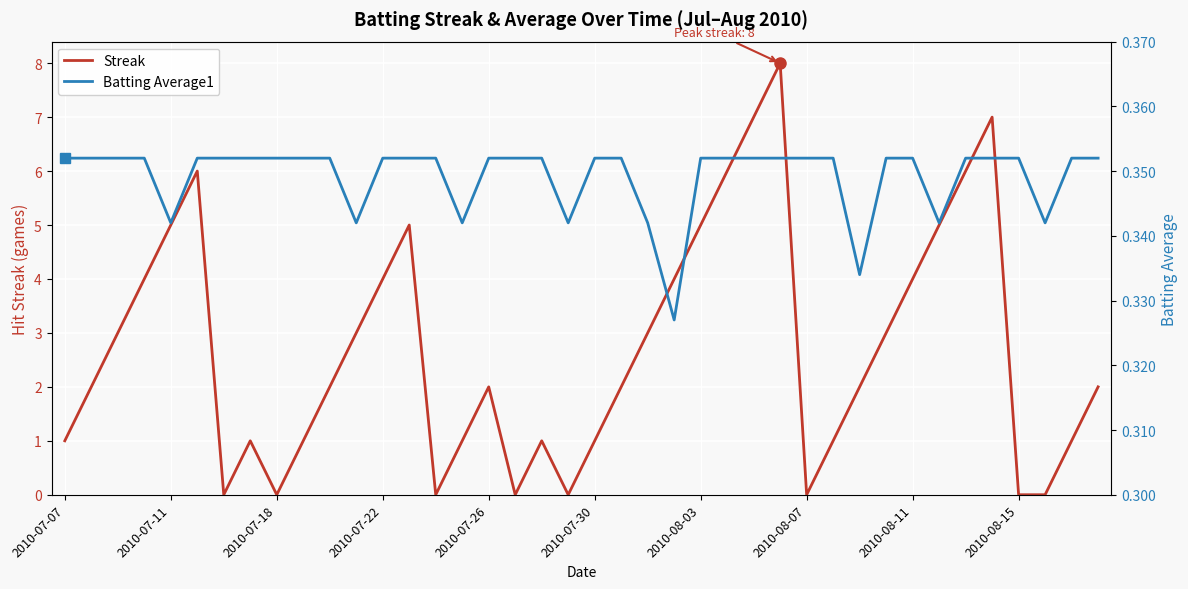

Which series has the widest spread of values?

Streak